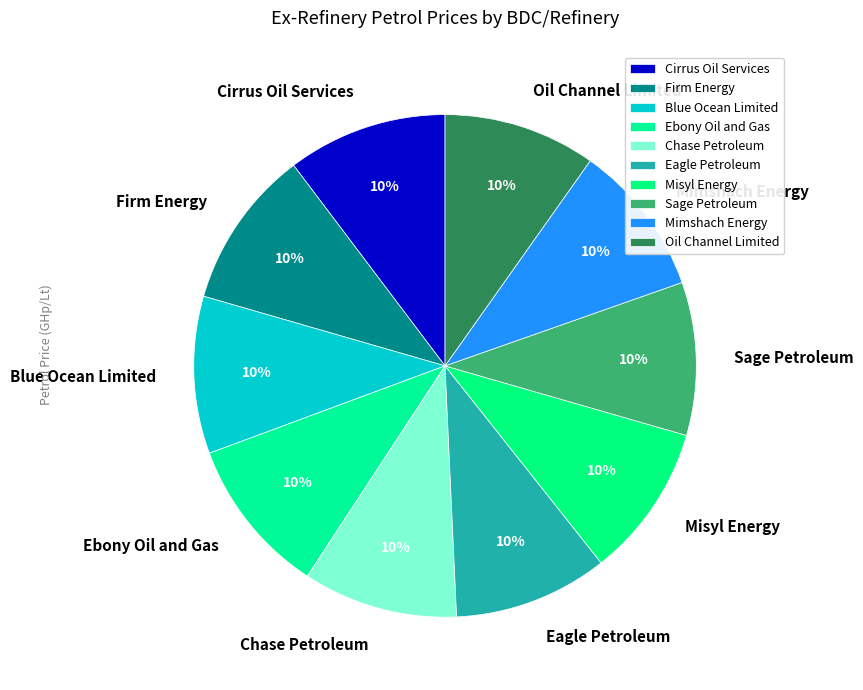

What is the ratio of the value at Eagle Petroleum to the value at Blue Ocean Limited?

1.0